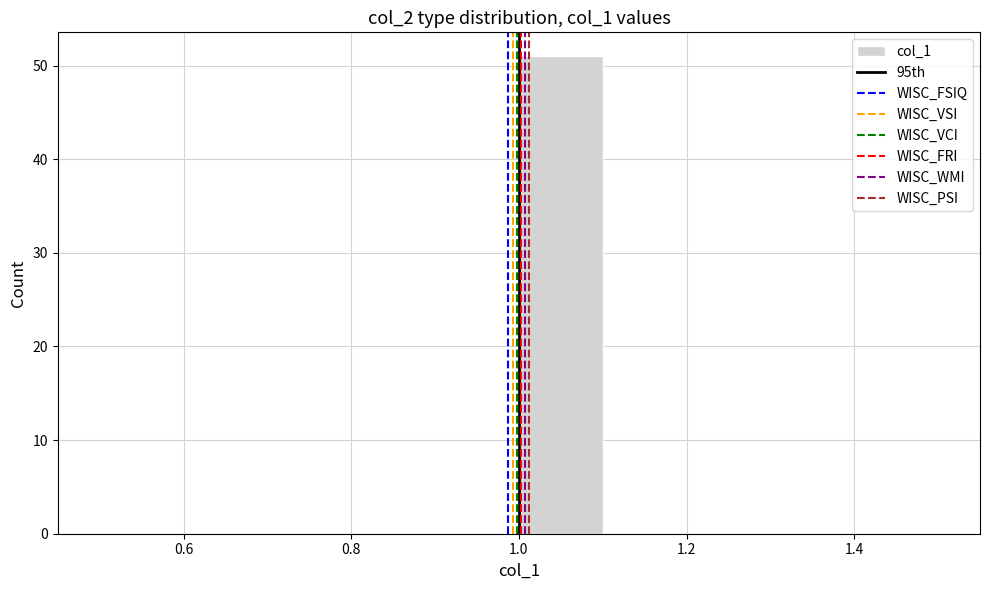

What is the height of the bar covering 1.0 to 1.1 on the x-axis? The values are not printed on the chart, so give them approximately, as read against the axis.

51